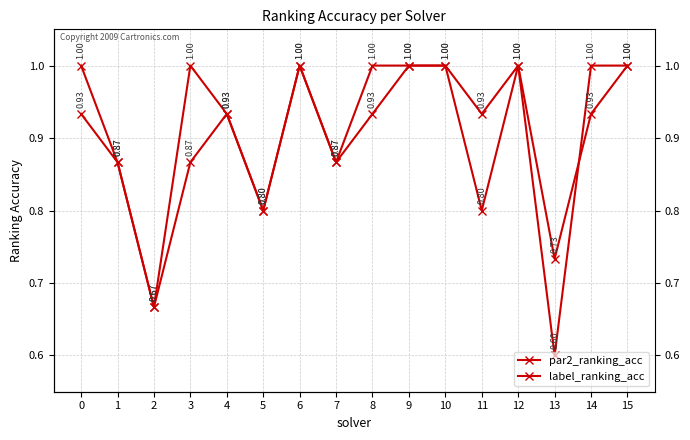

The par2_ranking_acc series shows 0.5 at 6. True or false?

False